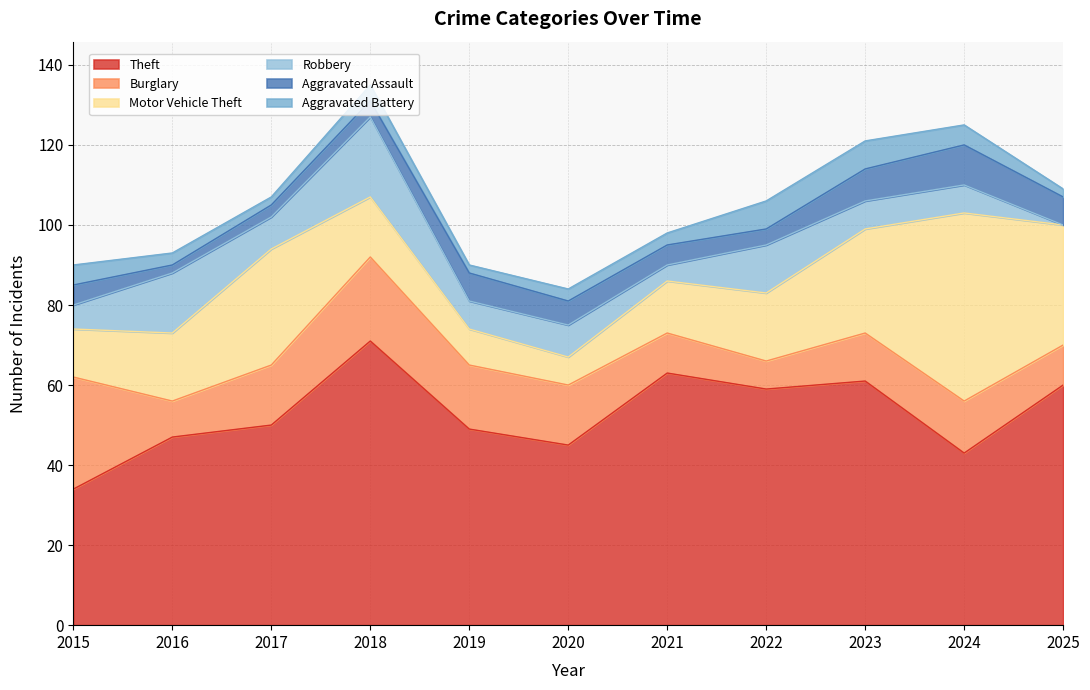

Is the value of Burglary at 2022 greater than the value of Motor Vehicle Theft at 2024?

No